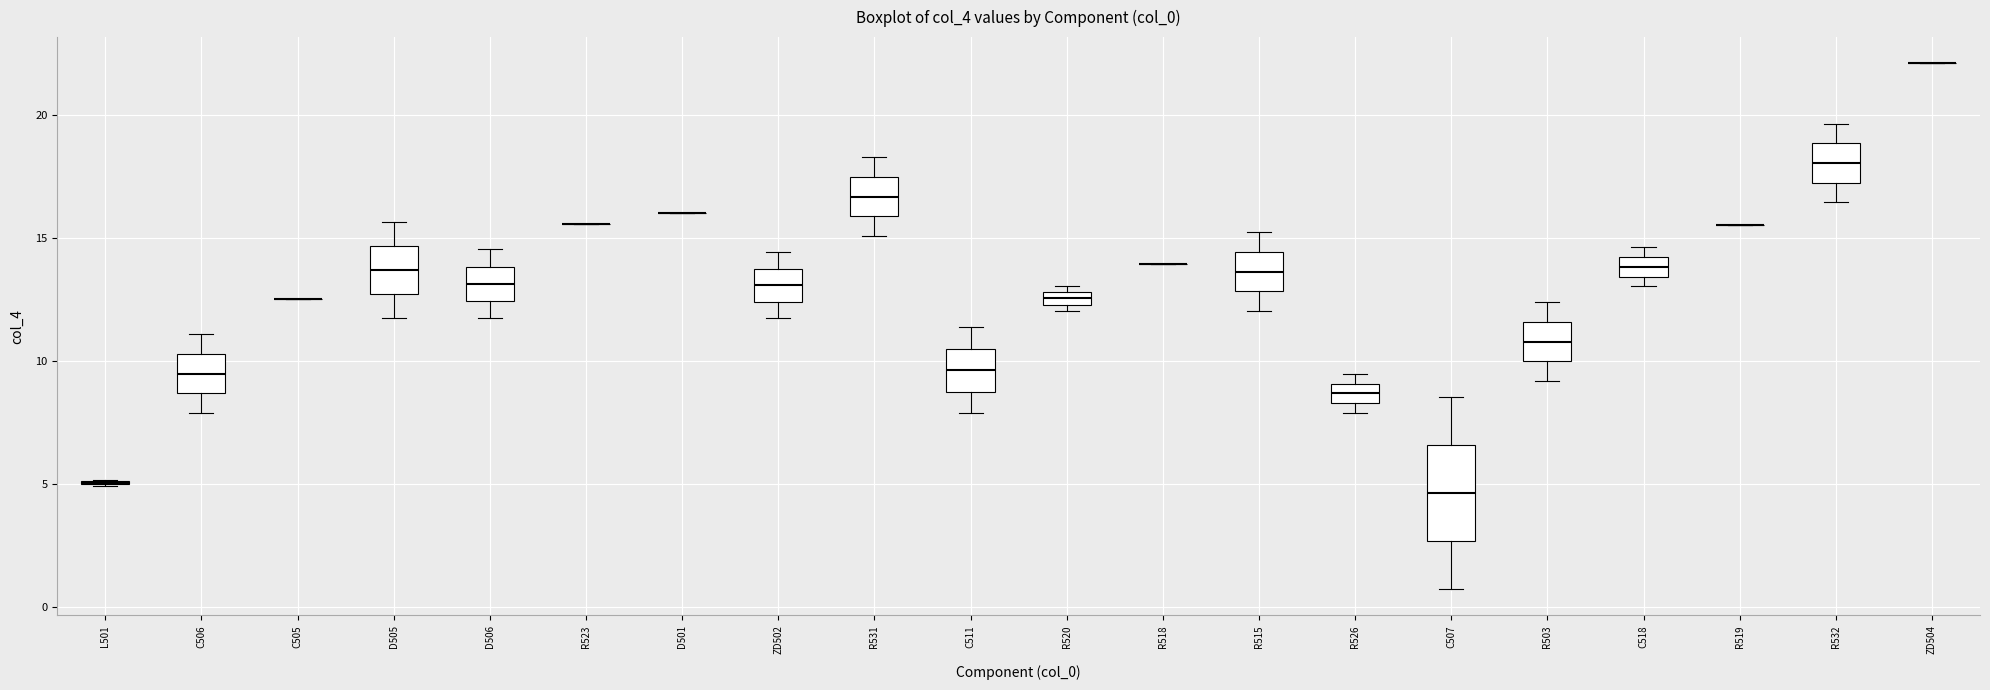

Where is the lower edge of the box for C511 on the y-axis? The values are not printed on the chart, so give them approximately, as read against the axis.

9.0